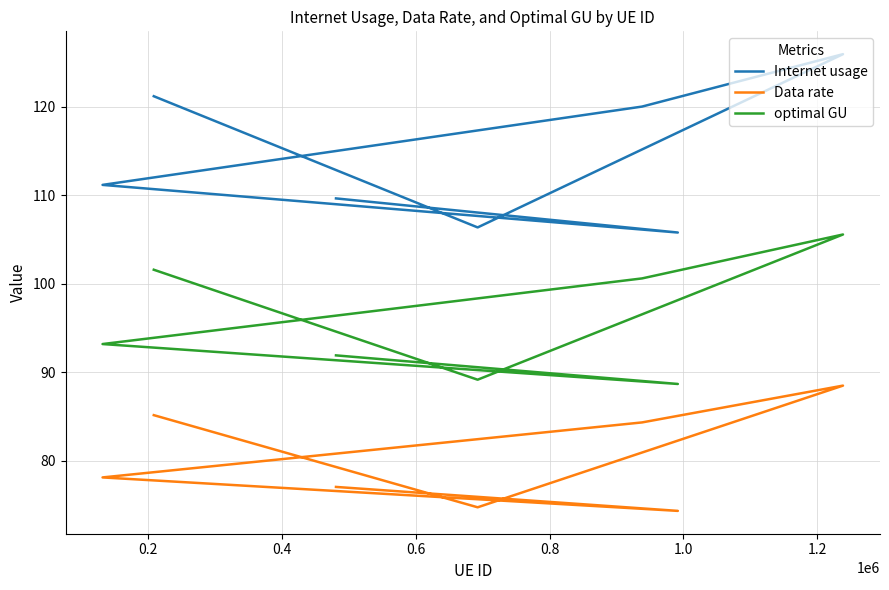

What is the value of the optimal GU point at the 6th from the left?

88.7